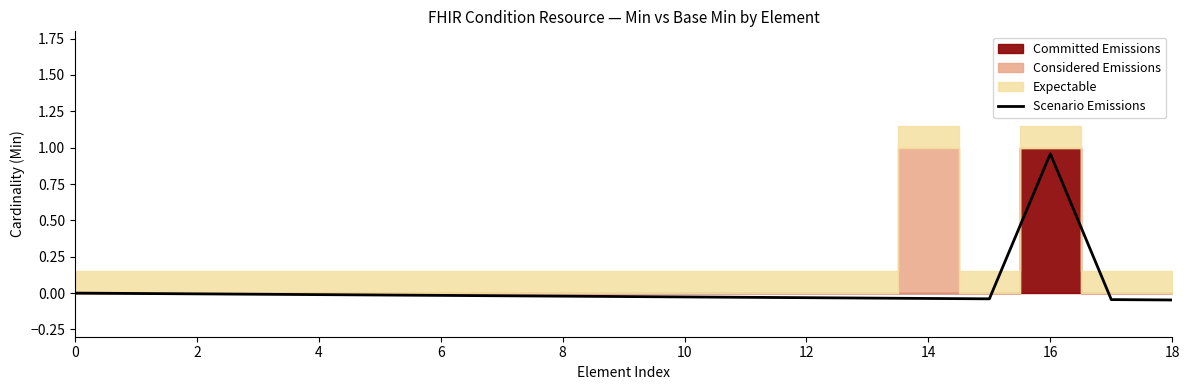

What is the difference between the maximum and minimum values?

1.0